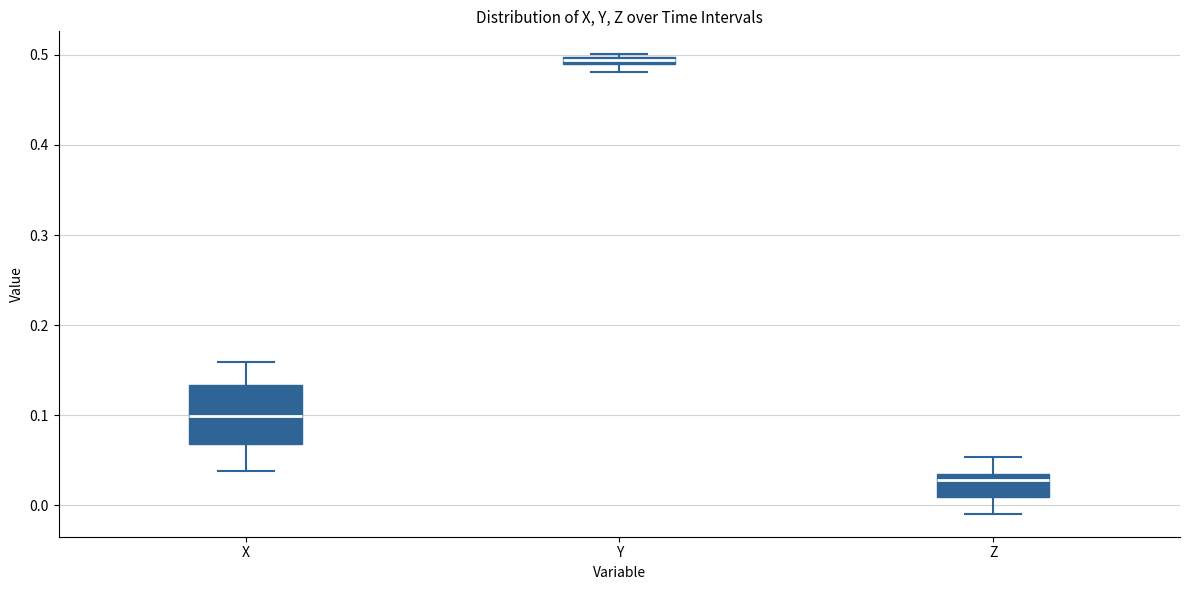

Which box's median line is the highest?

Y